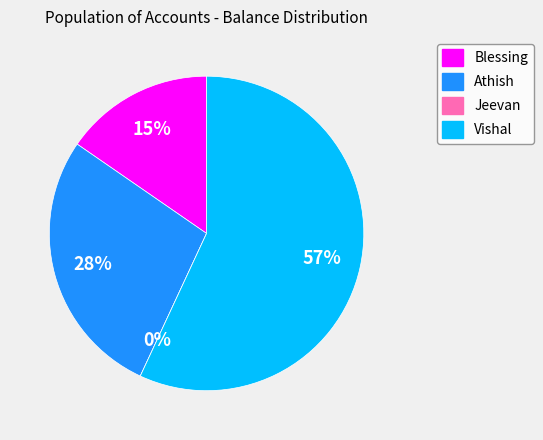

Does Vishal represent more than half of the total?

Yes